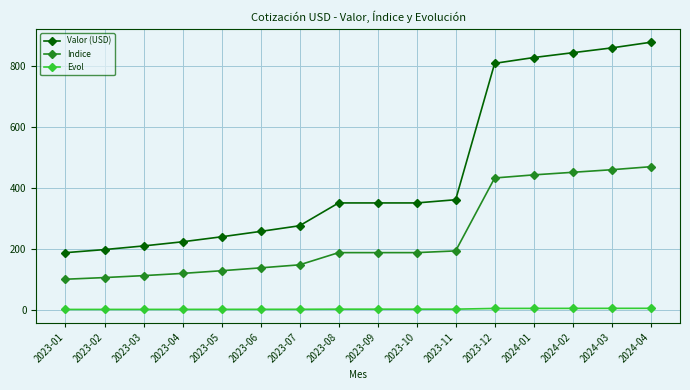

Rank the series by their average value, from highest to lowest.

Valor (USD), Indice, Evol